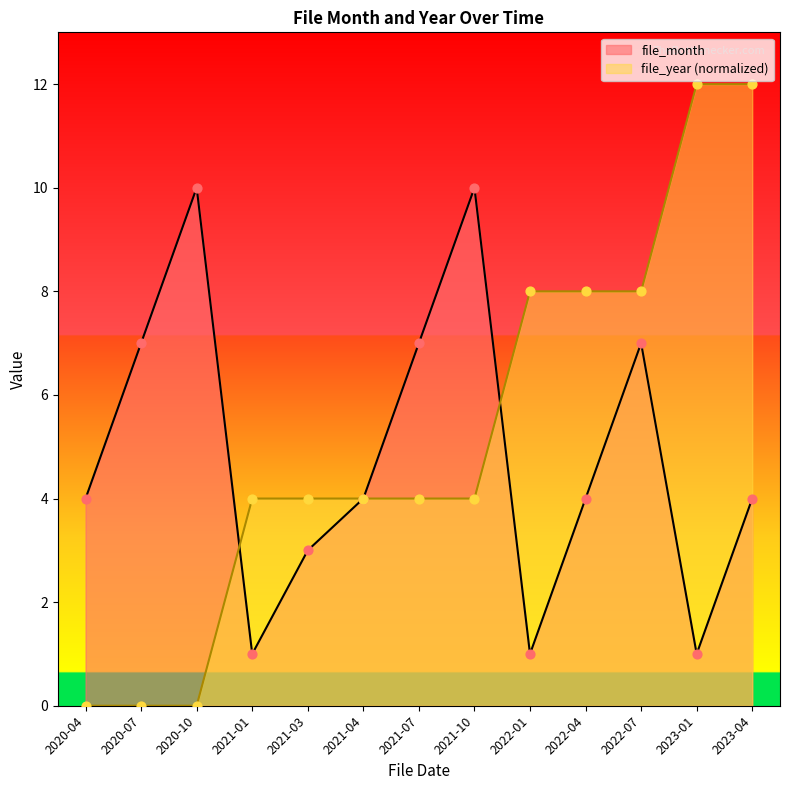

At which category is the sum across all series the highest?

2023-04